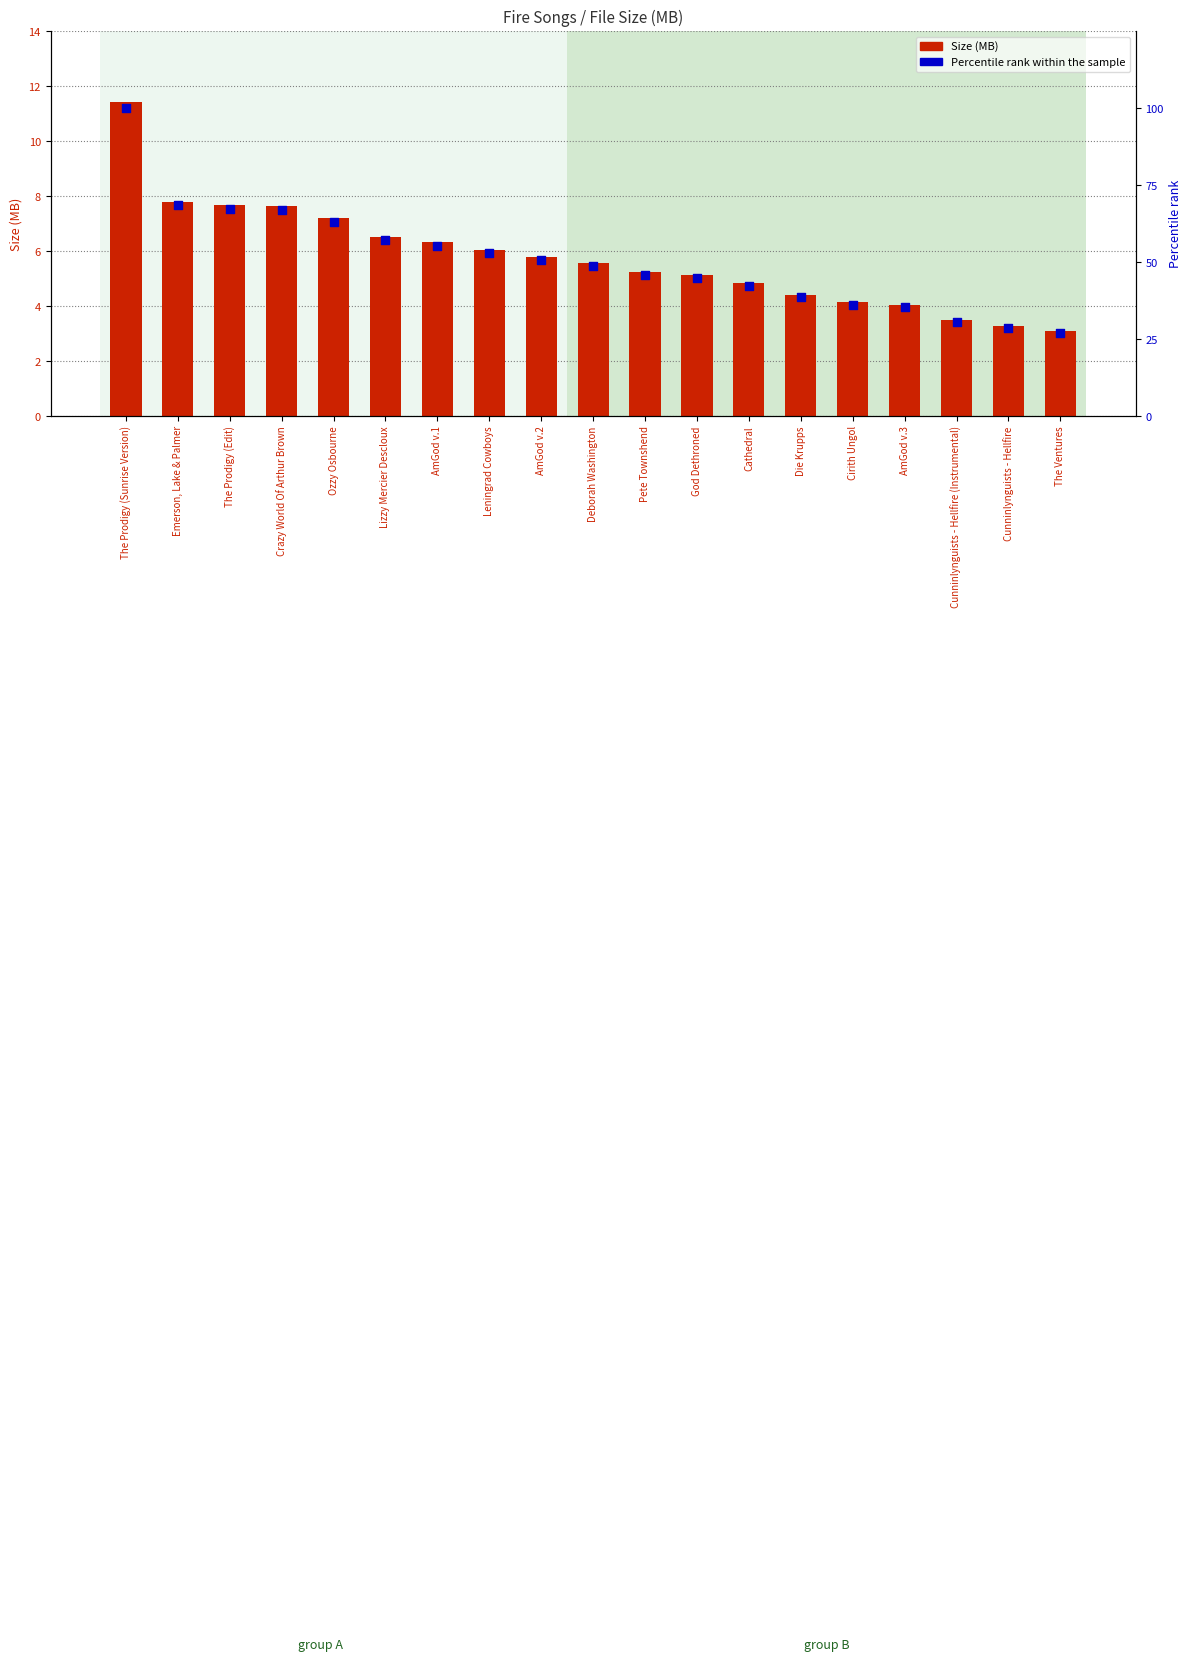

At how many categories does at least one series exceed 94?

1